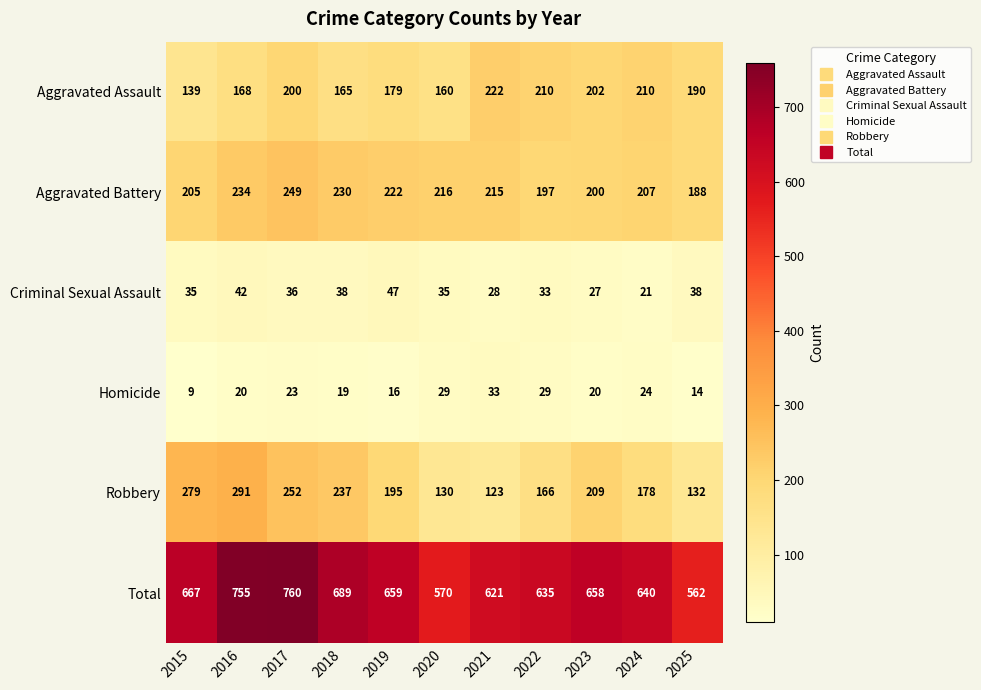

What is the difference between the highest and lowest values at 2015?

658